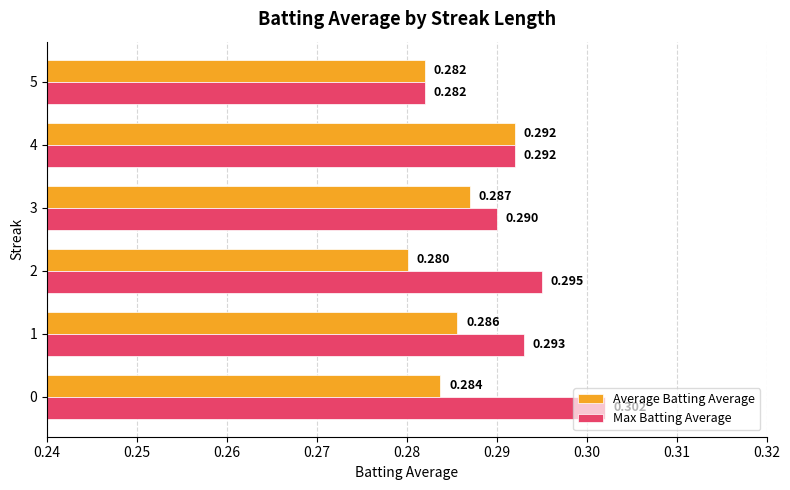

Rank the series at 1 from highest to lowest value.

Max Batting Average, Average Batting Average